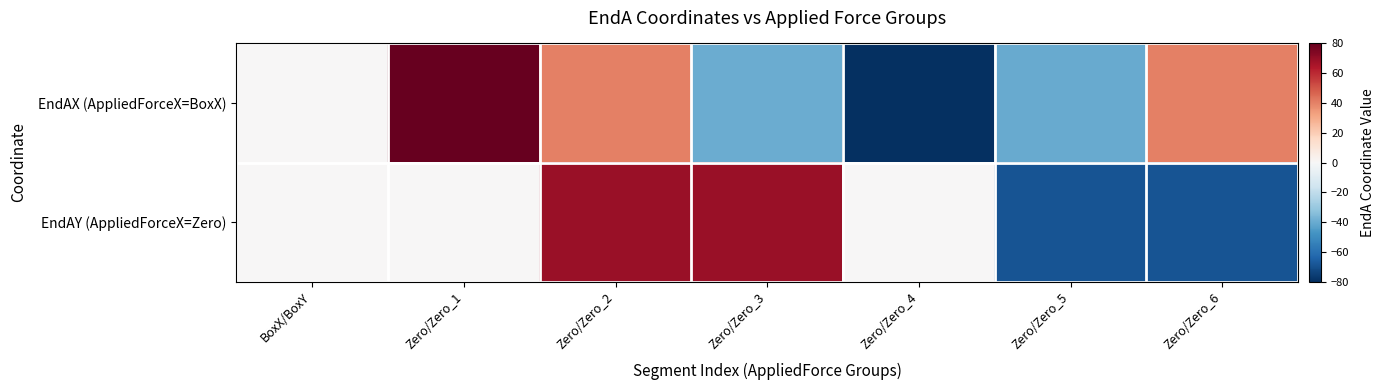

Reading left to right, list all the values displayed in this chart.

EndAX (AppliedForceX=BoxX): BoxX/BoxY=0.0	Zero/Zero_1=80.0	Zero/Zero_2=40.0	Zero/Zero_3=-40.0	Zero/Zero_4=-80.0	Zero/Zero_5=-40.0	Zero/Zero_6=40.0
EndAY (AppliedForceX=Zero): BoxX/BoxY=0.0	Zero/Zero_1=0.0	Zero/Zero_2=69.3	Zero/Zero_3=69.3	Zero/Zero_4=0.0	Zero/Zero_5=-69.3	Zero/Zero_6=-69.3